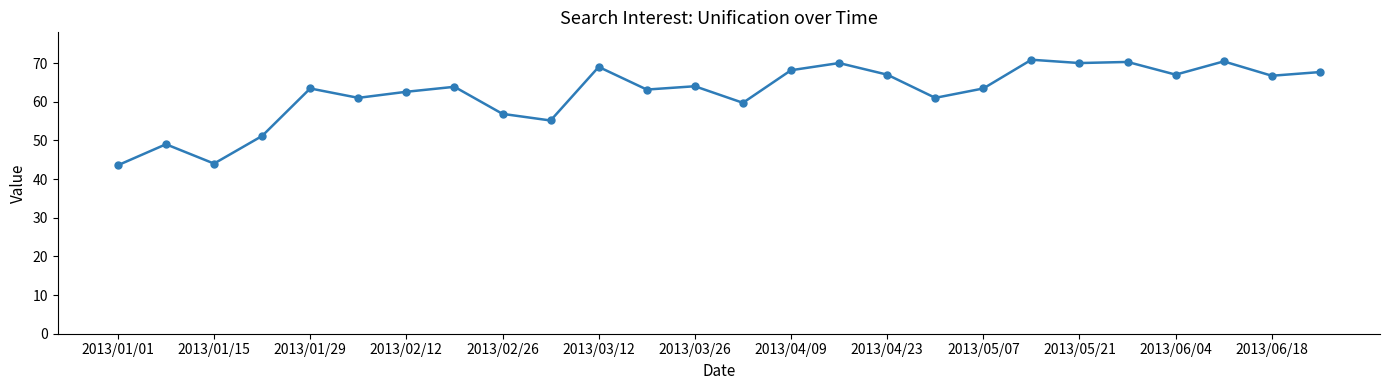

What is the difference between the second highest and minimum values?

26.9